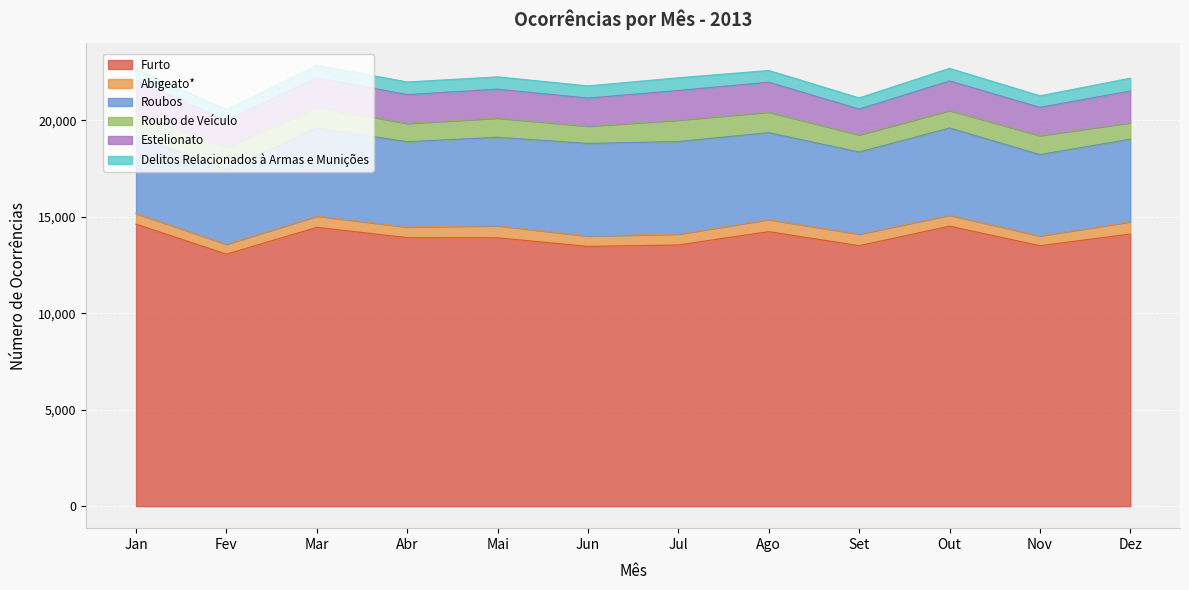

The Furto series shows 13539 at Jul. True or false?

True